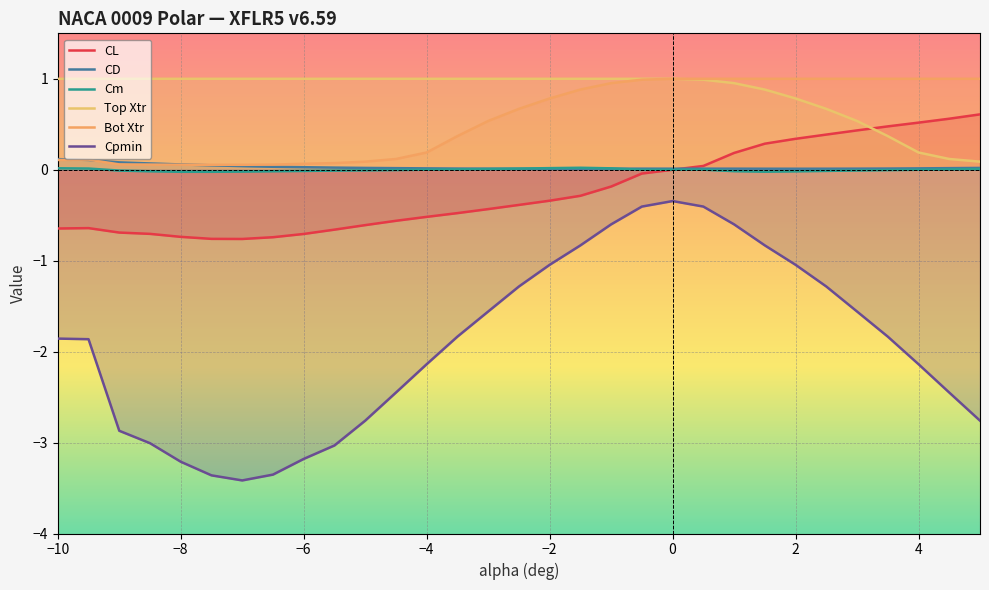

Reading left to right, list all the values displayed in this chart.

CL: -0.6	-0.6	-0.7	-0.7	-0.7	-0.8	-0.8	-0.7	-0.7	-0.7	-0.6	-0.6	-0.5	-0.5	-0.4	-0.4	-0.3	-0.3	-0.2	-0.0	0.0	0.0	0.2	0.3	0.3	0.4	0.4	0.5	0.5	0.6	0.6
CD: 0.1	0.1	0.1	0.1	0.1	0.0	0.0	0.0	0.0	0.0	0.0	0.0	0.0	0.0	0.0	0.0	0.0	0.0	0.0	0.0	0.0	0.0	0.0	0.0	0.0	0.0	0.0	0.0	0.0	0.0	0.0
Cm: 0.0	0.0	-0.0	-0.0	-0.0	-0.0	-0.0	-0.0	-0.0	-0.0	-0.0	-0.0	0.0	0.0	0.0	0.0	0.0	0.0	0.0	-0.0	-0.0	0.0	-0.0	-0.0	-0.0	-0.0	-0.0	-0.0	-0.0	0.0	0.0
Top Xtr: 1.0	1.0	1.0	1.0	1.0	1.0	1.0	1.0	1.0	1.0	1.0	1.0	1.0	1.0	1.0	1.0	1.0	1.0	1.0	1.0	1.0	1.0	1.0	0.9	0.8	0.7	0.5	0.4	0.2	0.1	0.1
Bot Xtr: 0.1	0.1	0.1	0.1	0.1	0.1	0.1	0.1	0.1	0.1	0.1	0.1	0.2	0.4	0.5	0.7	0.8	0.9	1.0	1.0	1.0	1.0	1.0	1.0	1.0	1.0	1.0	1.0	1.0	1.0	1.0
Cpmin: -1.9	-1.9	-2.9	-3.0	-3.2	-3.4	-3.4	-3.4	-3.2	-3.0	-2.8	-2.5	-2.1	-1.8	-1.6	-1.3	-1.0	-0.8	-0.6	-0.4	-0.3	-0.4	-0.6	-0.8	-1.0	-1.3	-1.6	-1.8	-2.1	-2.5	-2.8